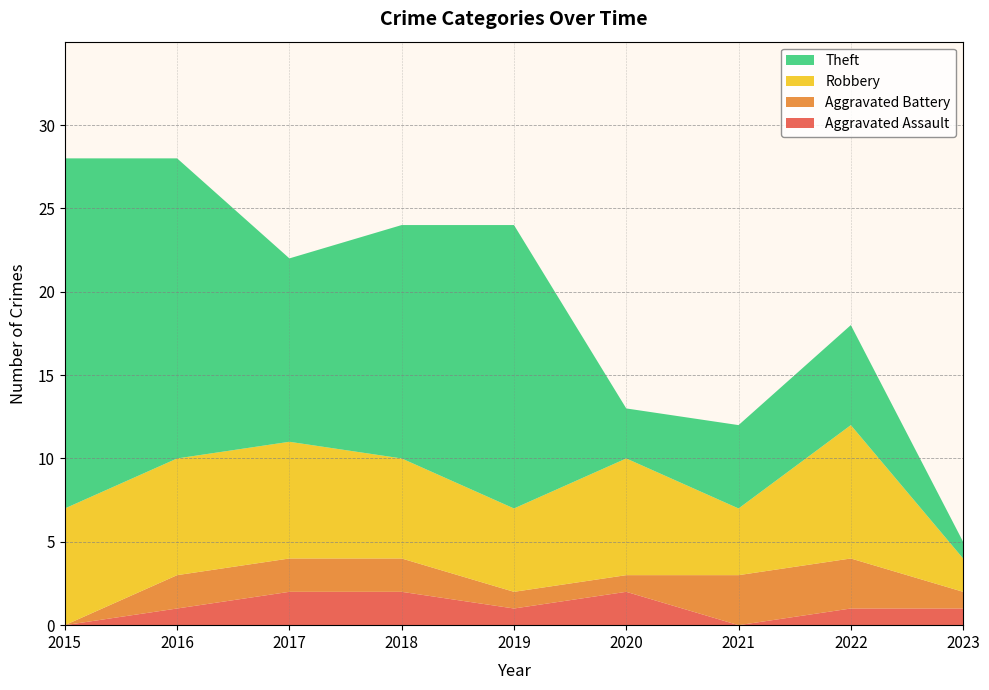

Reading right to left, what are all the values shown in this chart?

Aggravated Assault: 1	1	0	2	1	2	2	1	0
Aggravated Battery: 1	3	3	1	1	2	2	2	0
Robbery: 2	8	4	7	5	6	7	7	7
Theft: 1	6	5	3	17	14	11	18	21